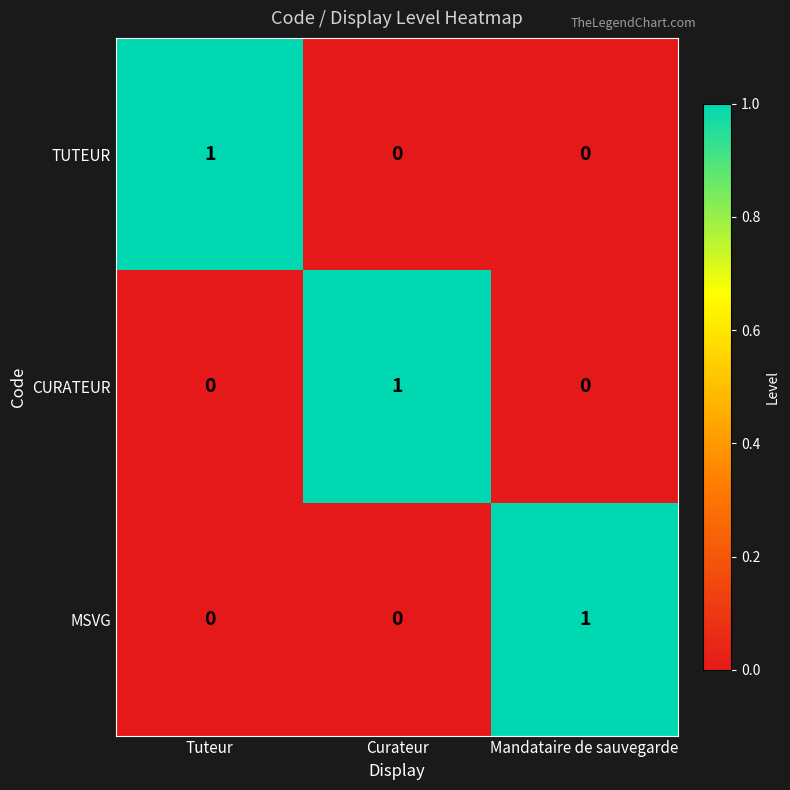

Is it true that TUTEUR equals 0 at Curateur?

True